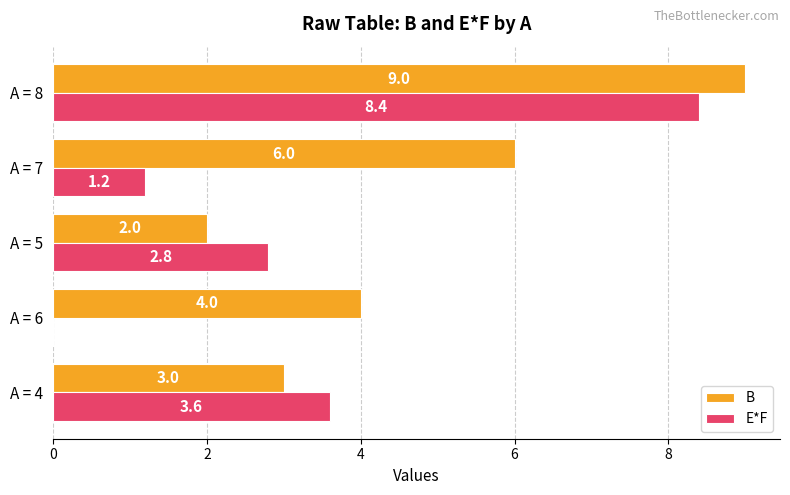

Is the value of E*F at A = 7 greater than the value of B at A = 8?

No